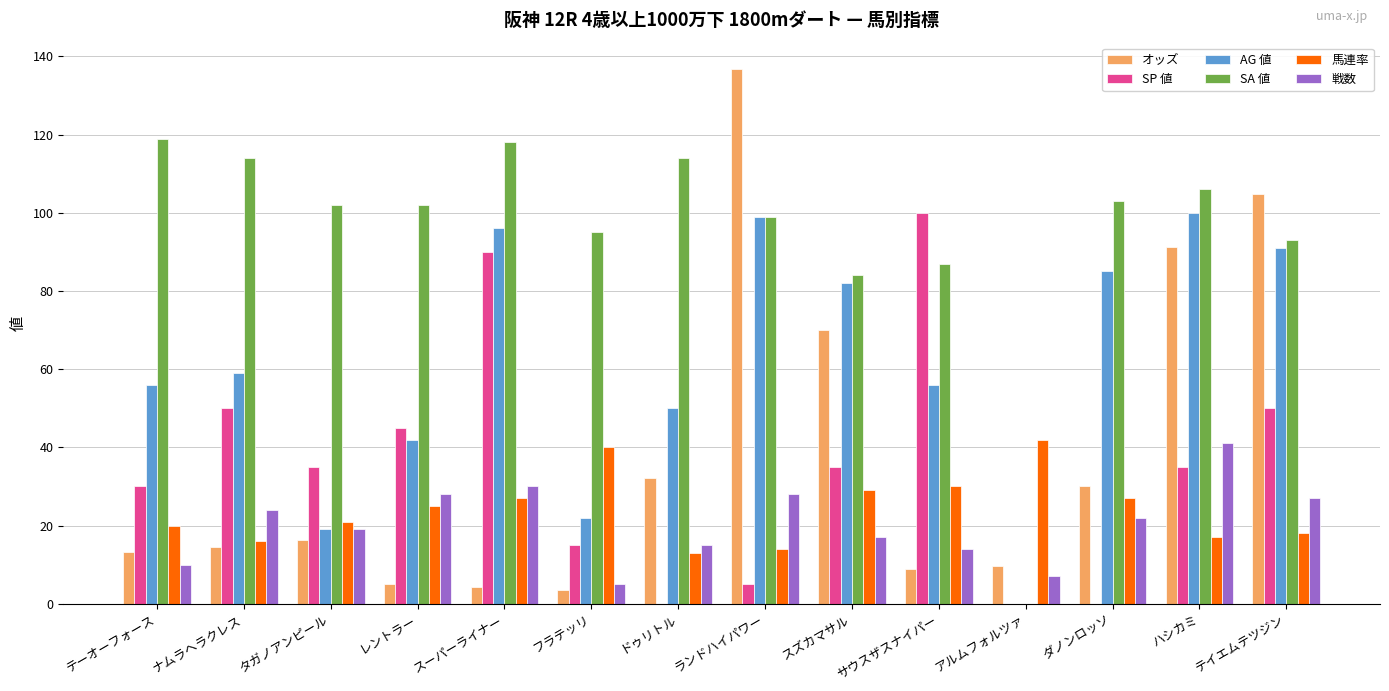

What value does the SA 値 series have at スーパーライナー?

118.0